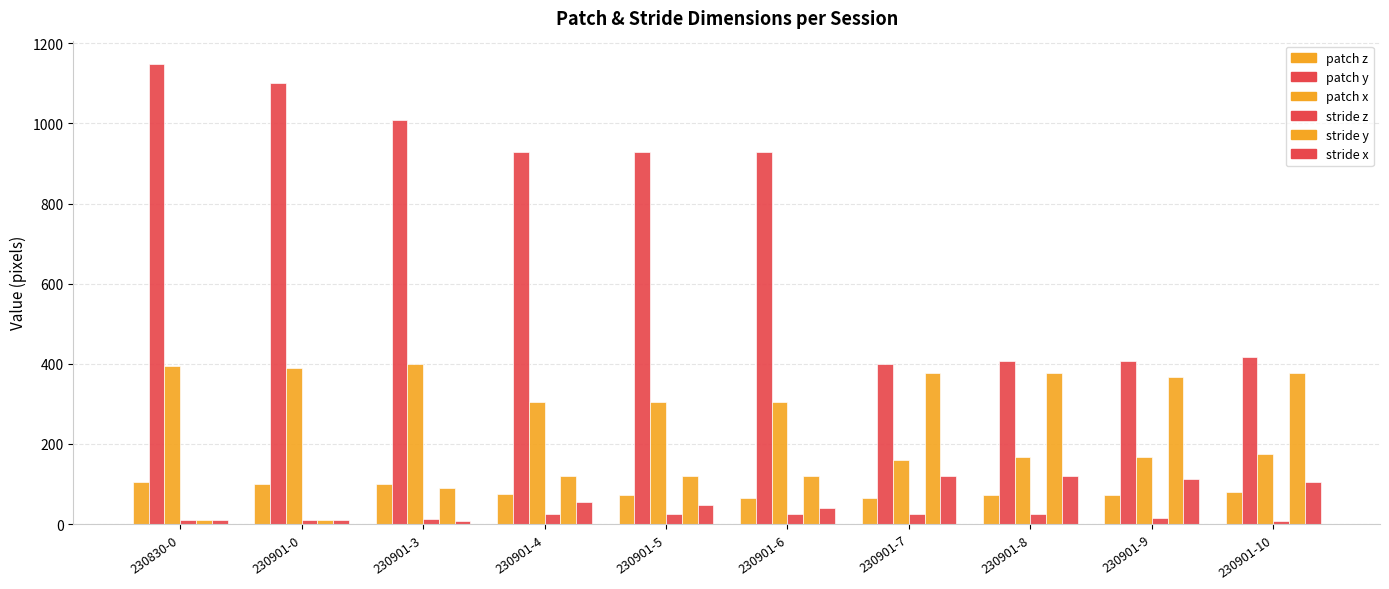

Which series has the largest total across all categories?

patch y